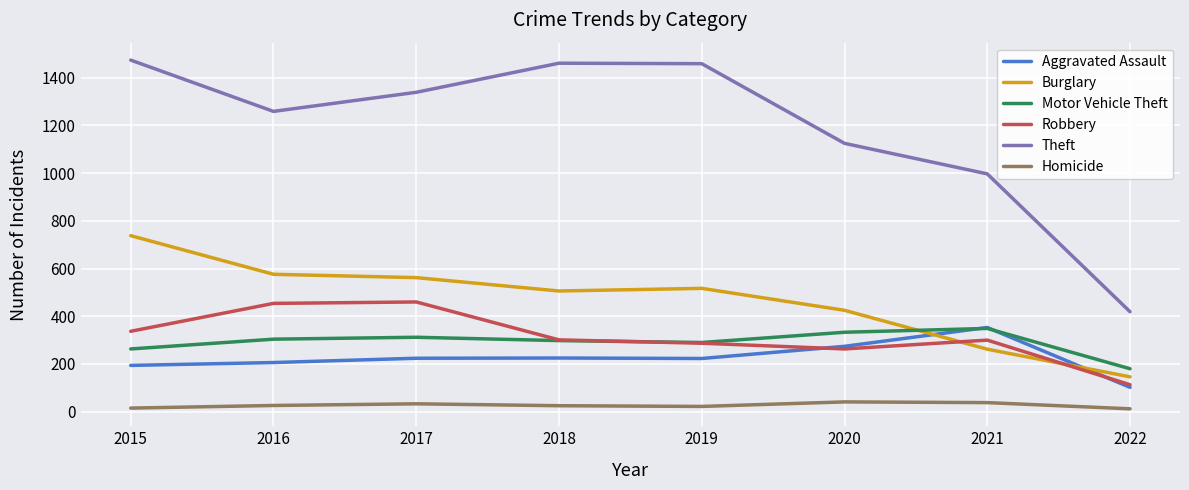

What are all the series names shown in the legend?

Aggravated Assault, Burglary, Motor Vehicle Theft, Robbery, Theft, Homicide